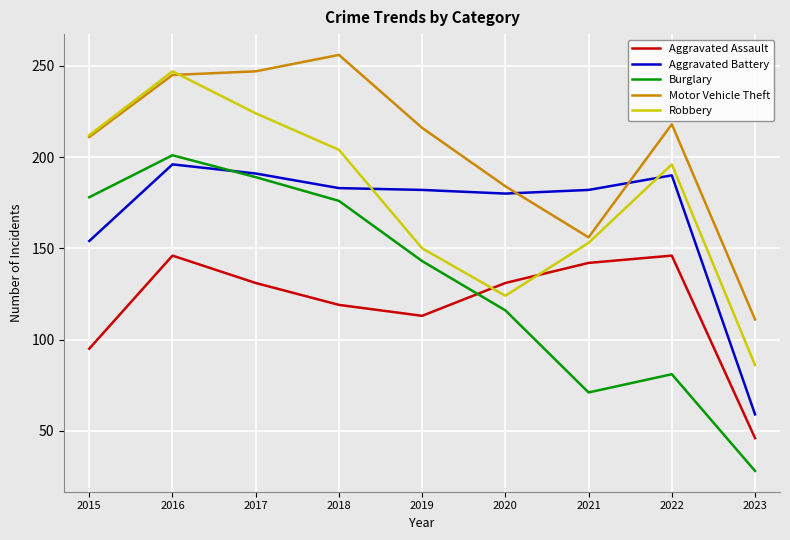

At which label is Aggravated Assault closest to 96?

2015